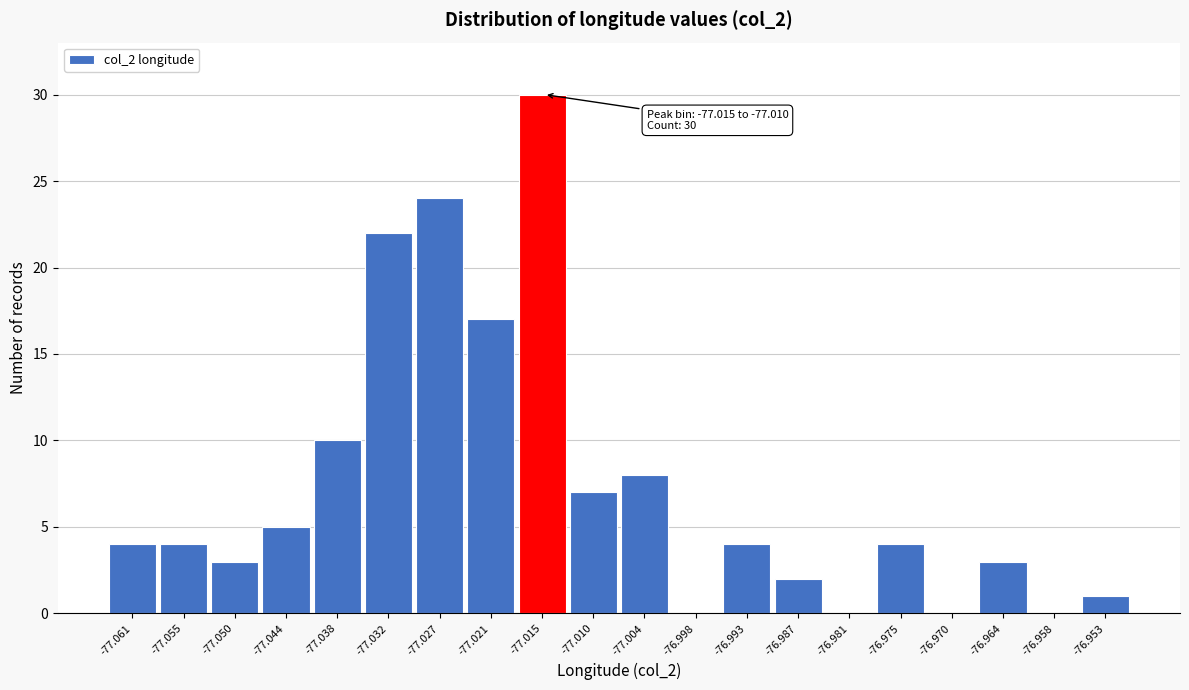

Reading left to right, extract all data points from this chart.

-77.061=4	-77.055=4	-77.050=3	-77.044=5	-77.038=10	-77.032=22	-77.027=24	-77.021=17	-77.015=30	-77.010=7	-77.004=8	-76.998=0	-76.993=4	-76.987=2	-76.981=0	-76.975=4	-76.970=0	-76.964=3	-76.958=0	-76.953=1